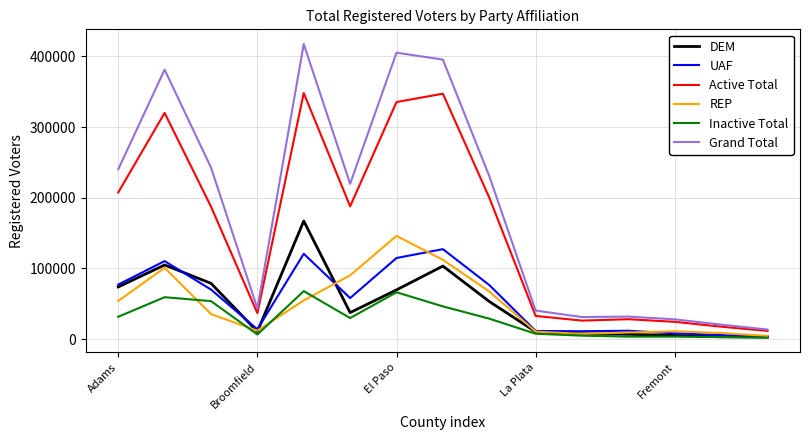

Count the number of data series in this chart.

6